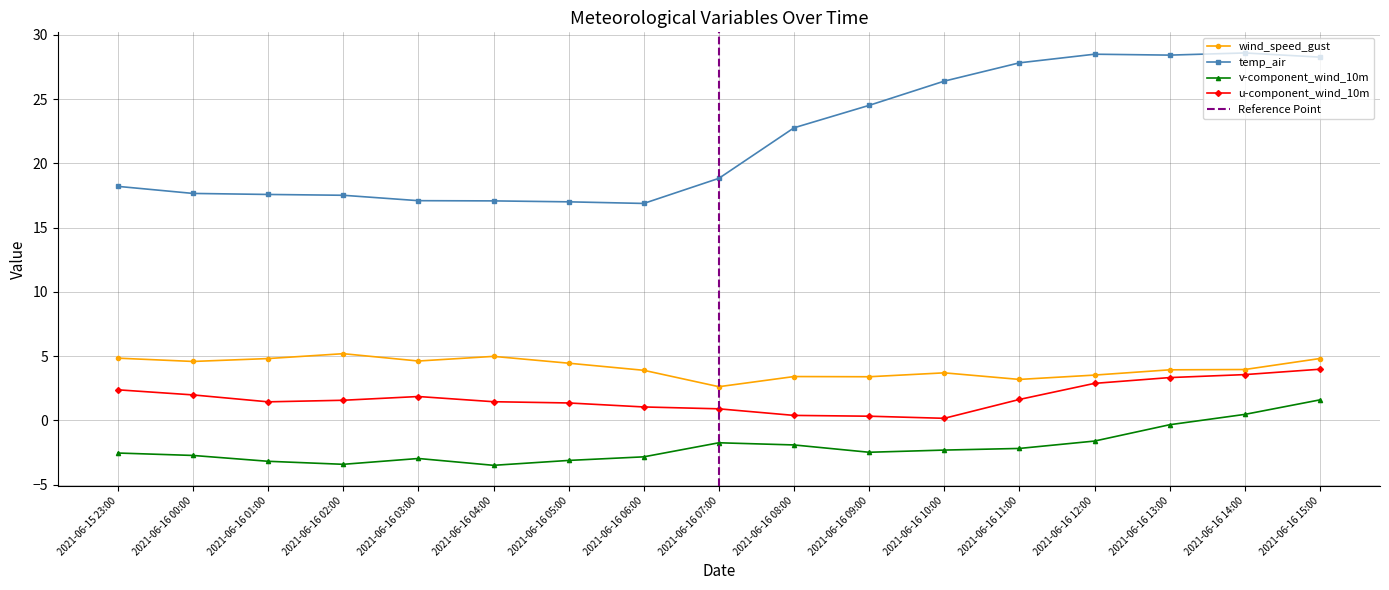

What is the maximum value shown in the chart?

28.6